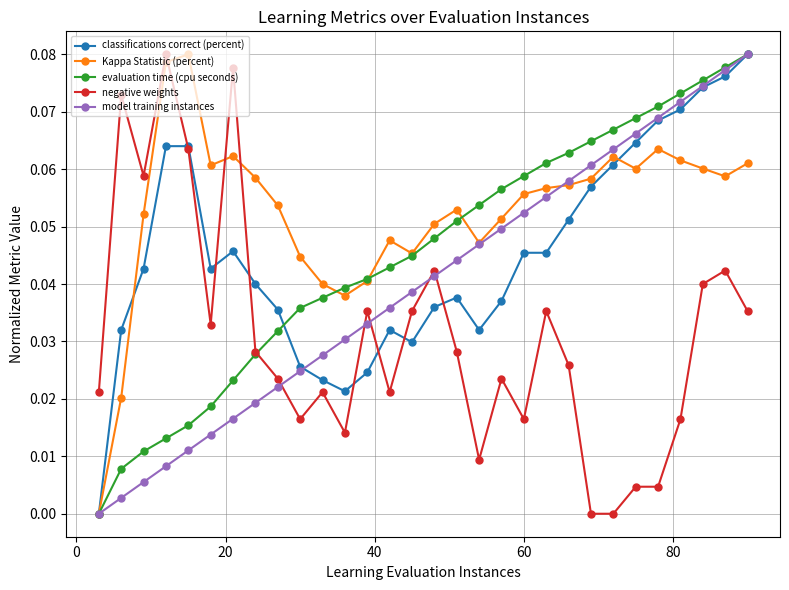

Is this an area chart (filled region under the line)?

No